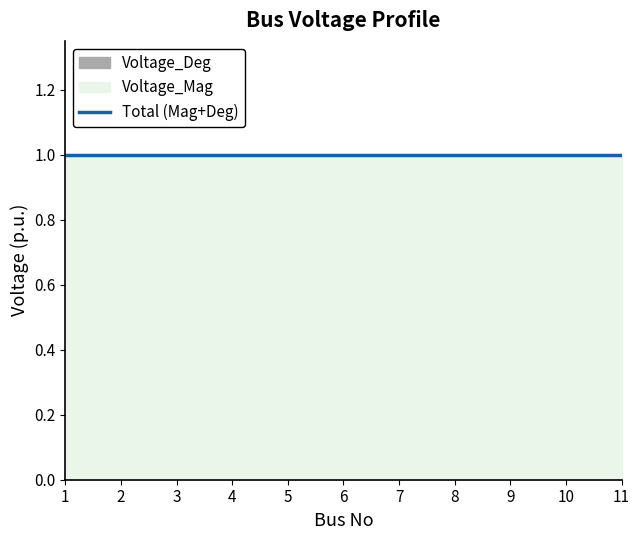

Reading left to right, what are all the values shown in this chart?

Voltage_Mag: 1=1	2=1	3=1	4=1	5=1	6=1	7=1	8=1	9=1	10=1	11=1
Voltage_Deg: 1=0	2=0	3=0	4=0	5=0	6=0	7=0	8=0	9=0	10=0	11=0